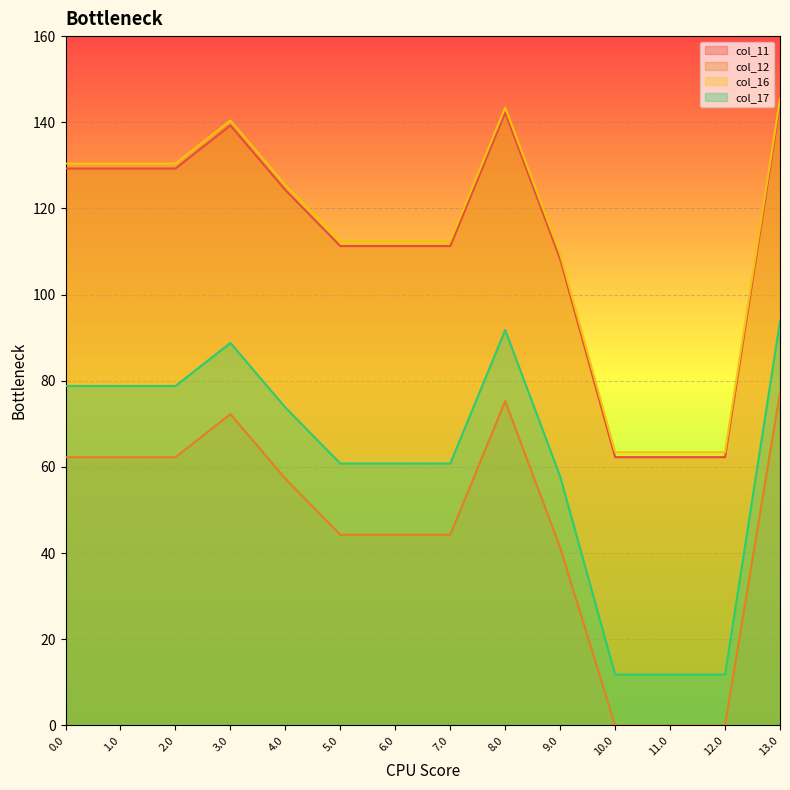

The value of col_17 at 6.0 is 97.0. True or false?

False